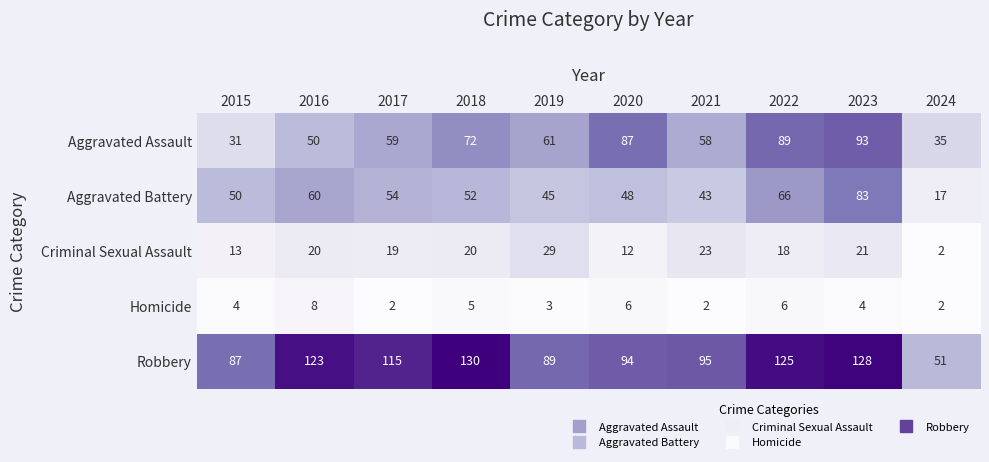

Is it true that Homicide equals 2 at 2022?

False